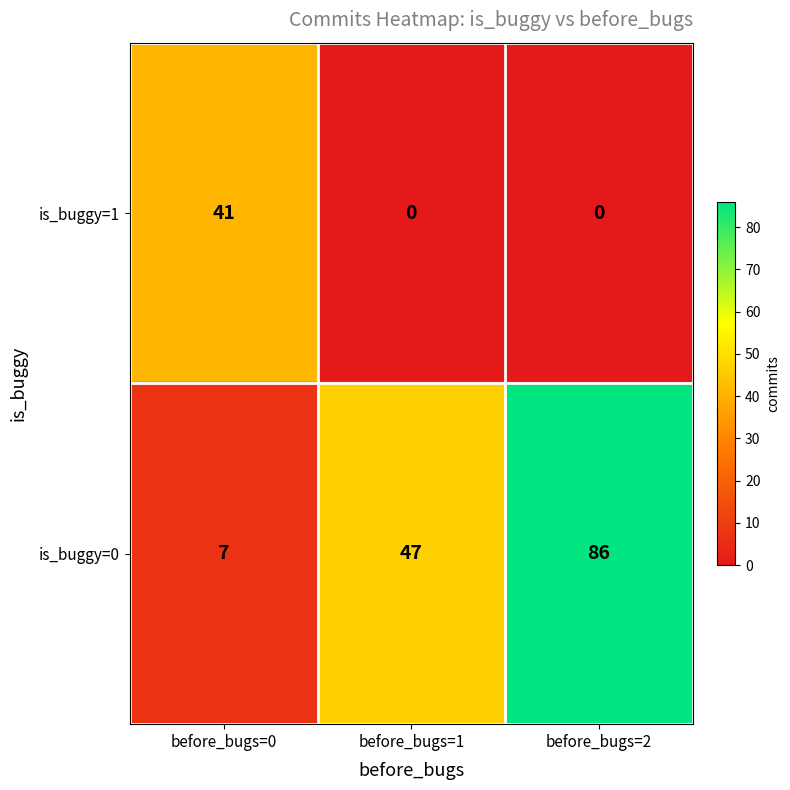

How many values are above zero?

4